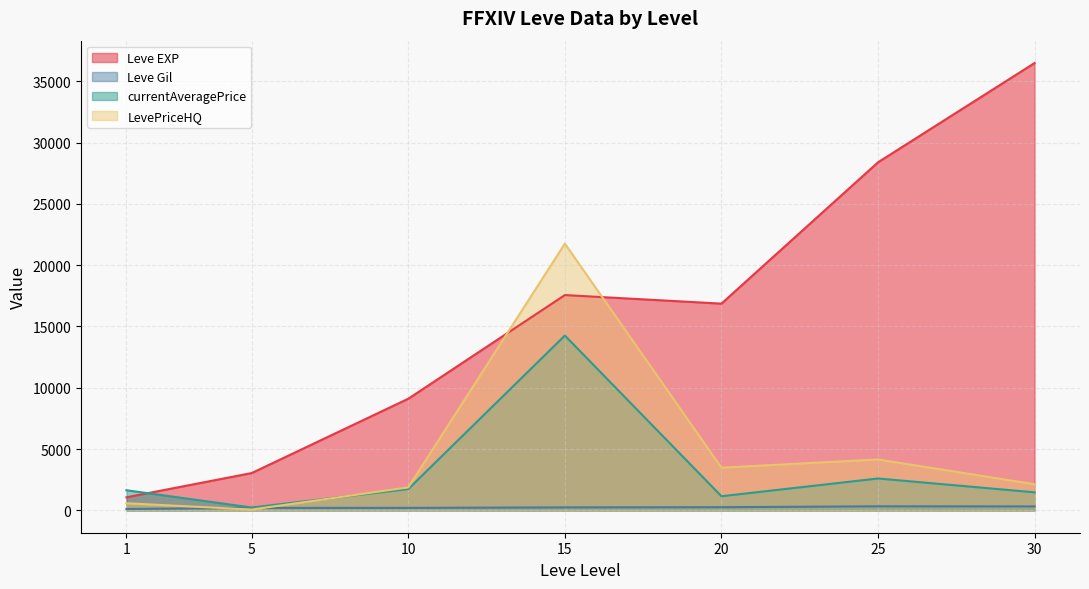

Between 1 and 15, which series saw the biggest shift?

LevePriceHQ